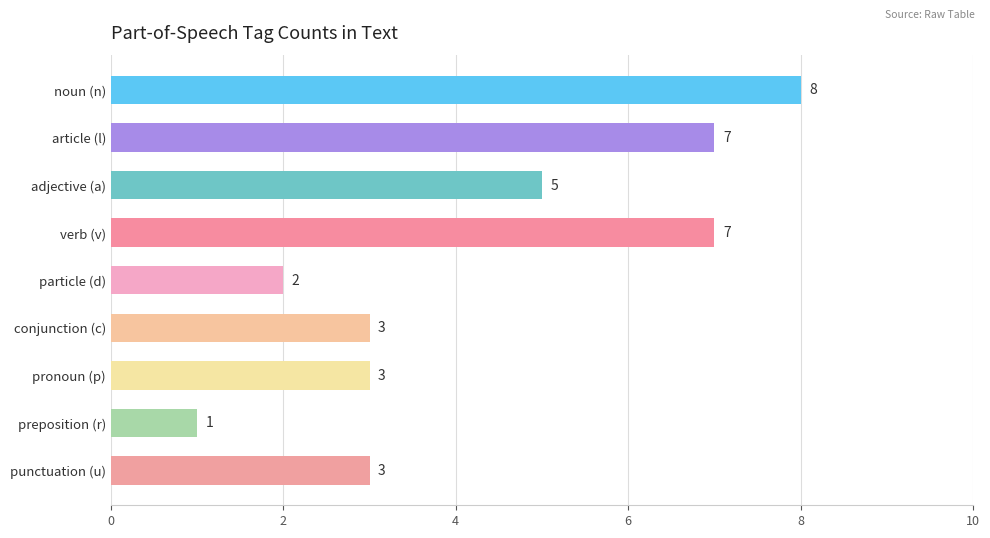

How many values are between 3 and 7?

6